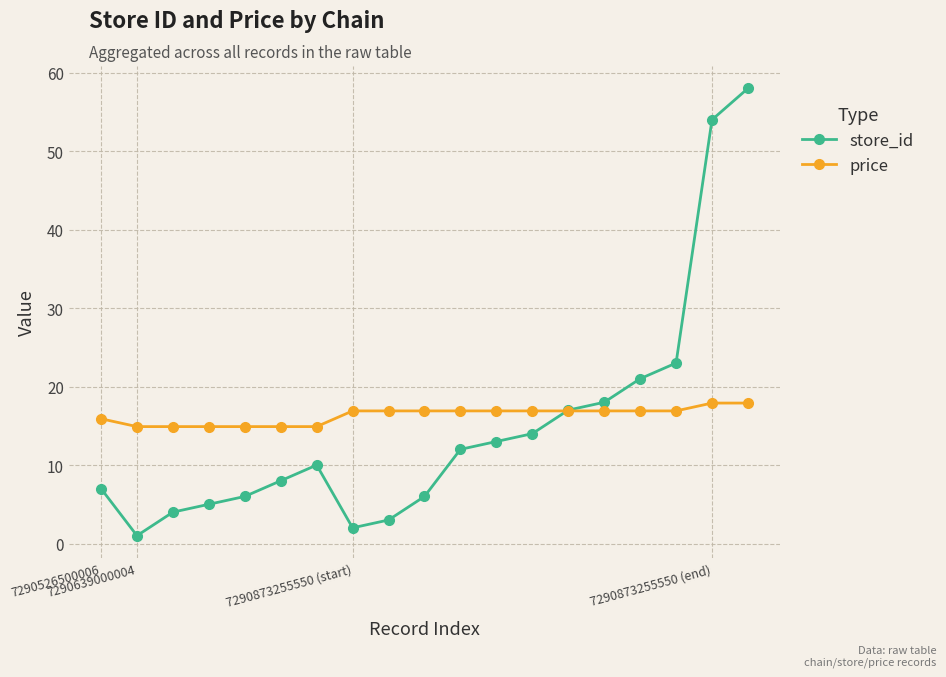

Reading left to right, transcribe all the data shown in this chart.

store_id: 7.0	1.0	4.0	5.0	6.0	8.0	10.0	2.0	3.0	6.0	12.0	13.0	14.0	17.0	18.0	21.0	23.0	54.0	58.0
price: 15.9	14.9	14.9	14.9	14.9	14.9	14.9	16.9	16.9	16.9	16.9	16.9	16.9	16.9	16.9	16.9	16.9	17.9	17.9